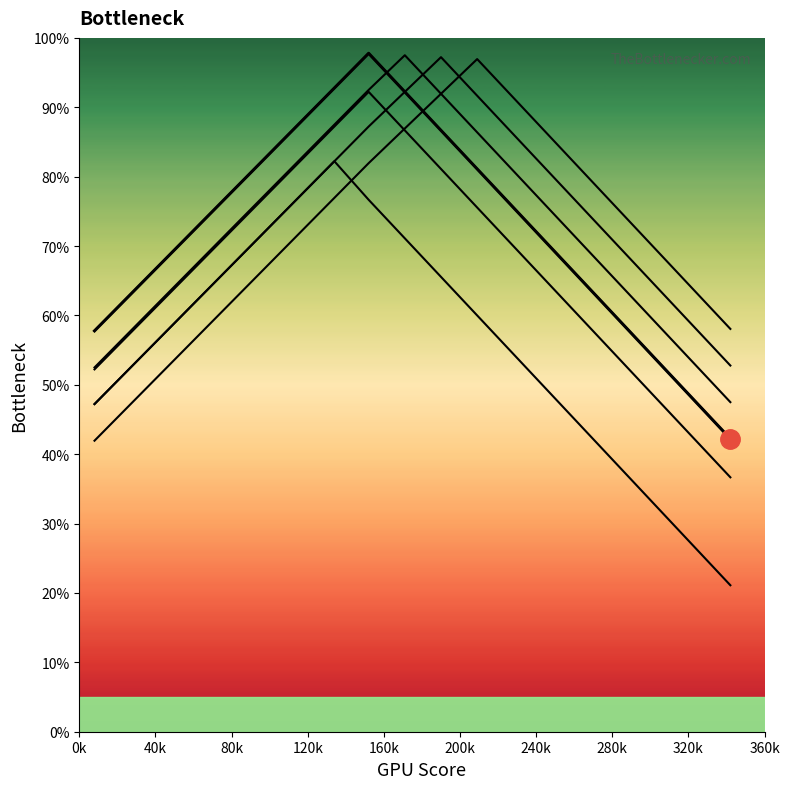

True or false: there are more than 0 points higher than both neighbors.

True